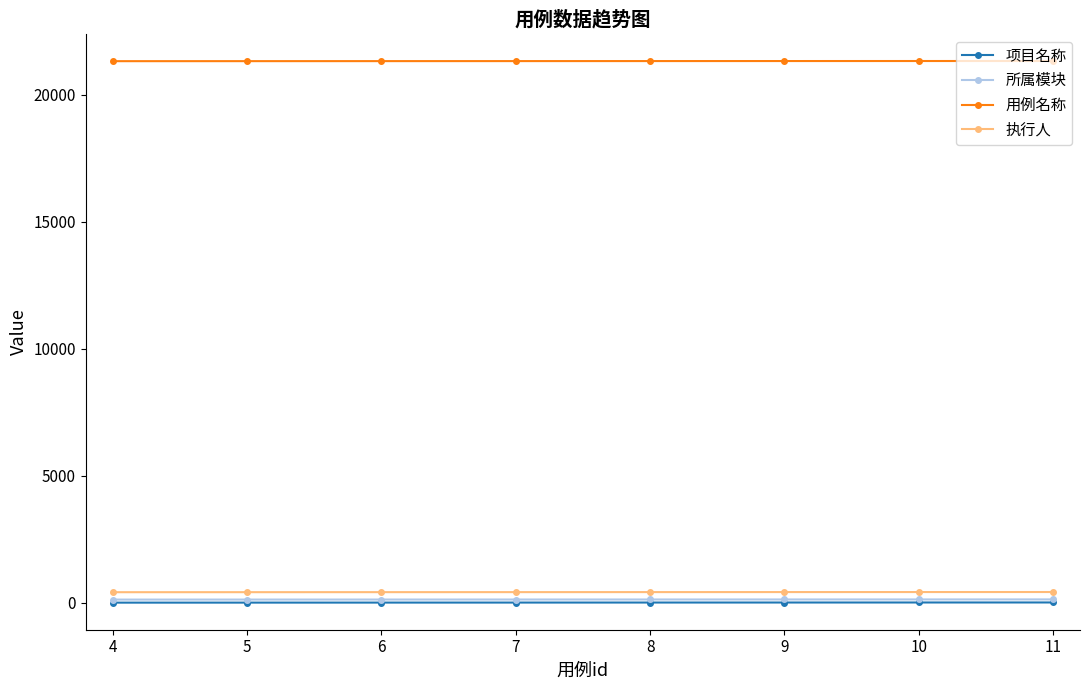

The value of 用例名称 at 10 is 37531. True or false?

False